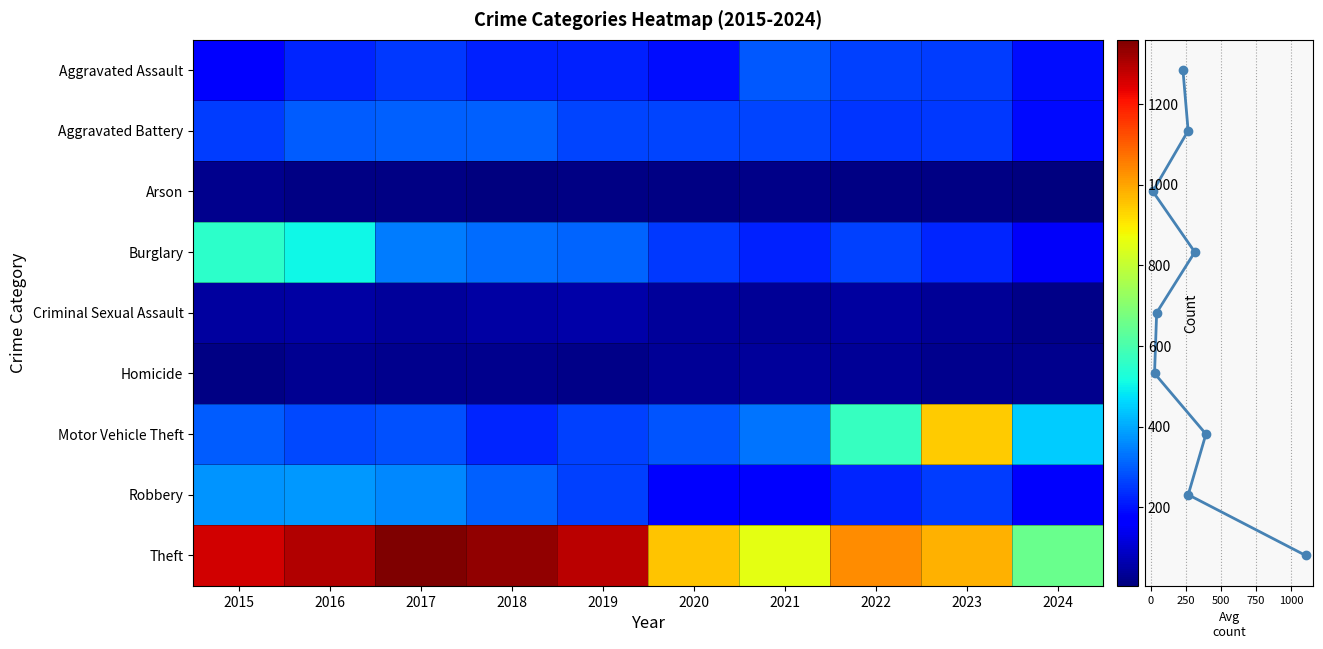

At which category does the chart reach its minimum across all series?

2024